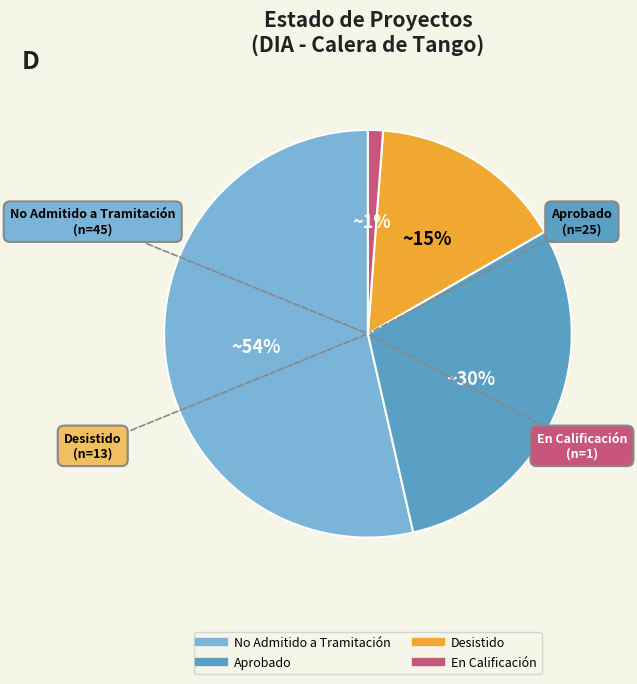

How many segments does this pie chart have?

4